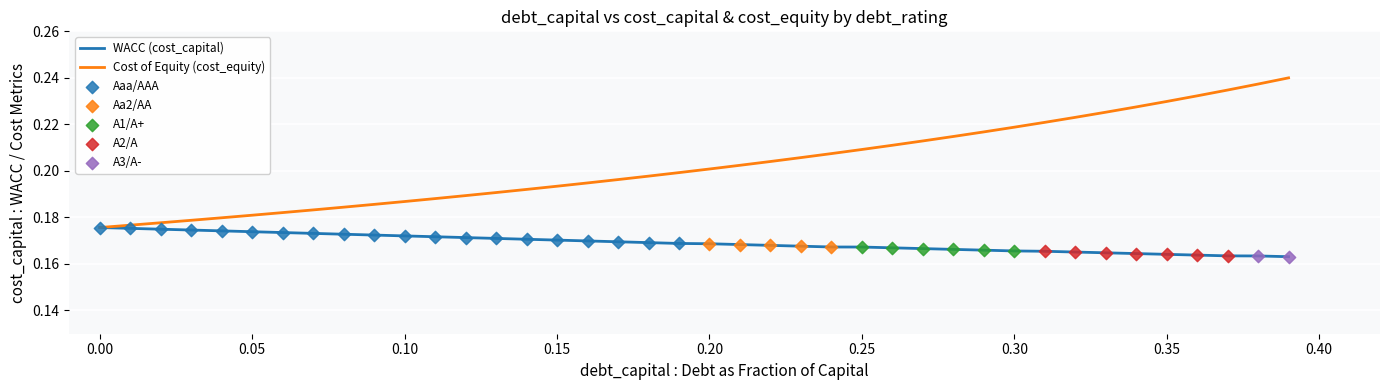

List the series in order of their overall mean, lowest first.

WACC (cost_capital), Cost of Equity (cost_equity)